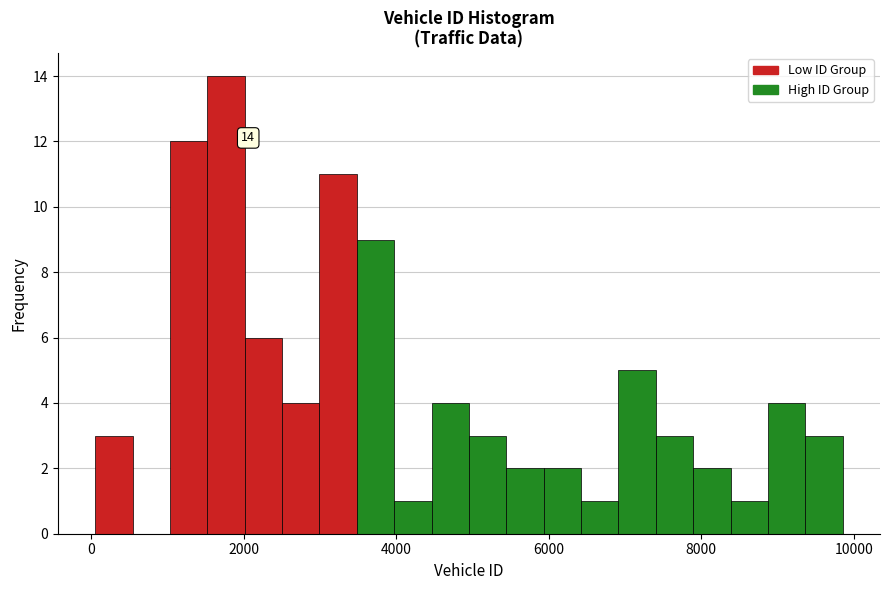

Around what value on the x-axis is the tallest bar? Give the approximate position of its centre, as read against the axis.

1800